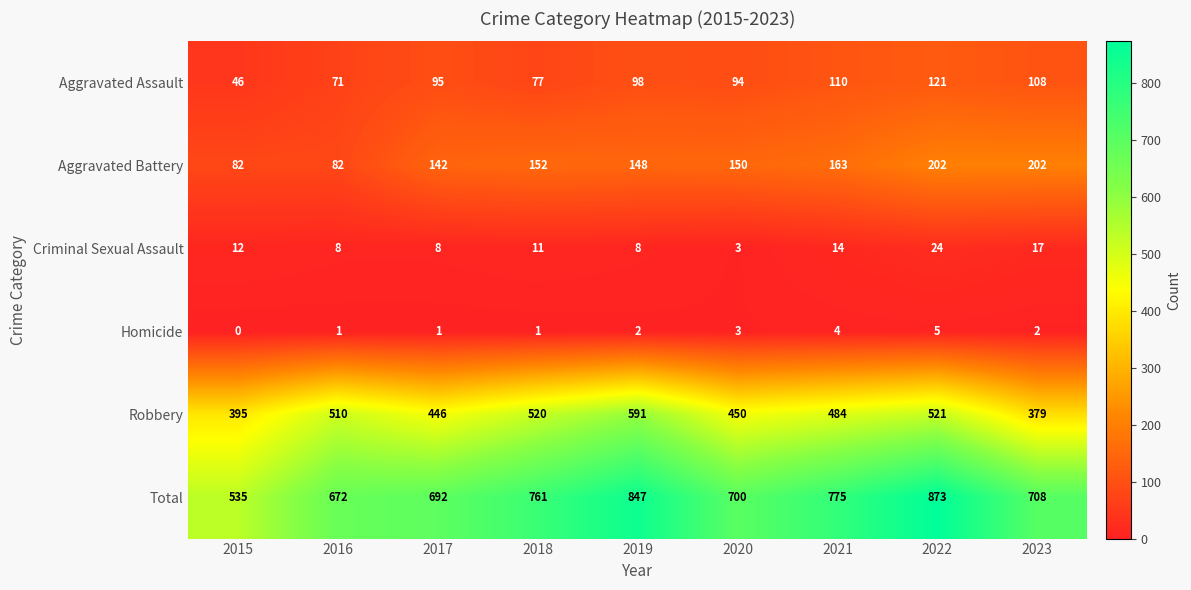

Which series changed the most between 2015 and 2016?

Total